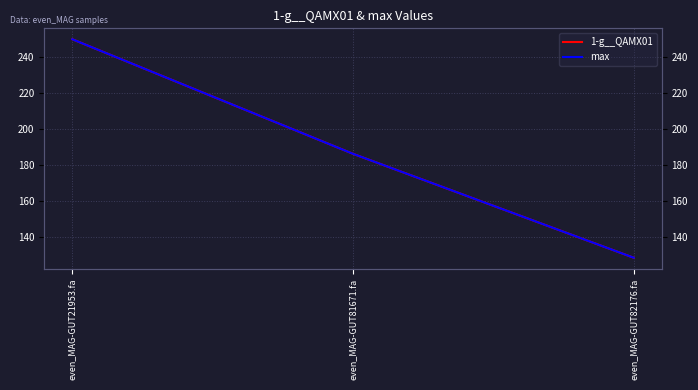

Where does the max series first go above 186?

even_MAG-GUT21953.fa